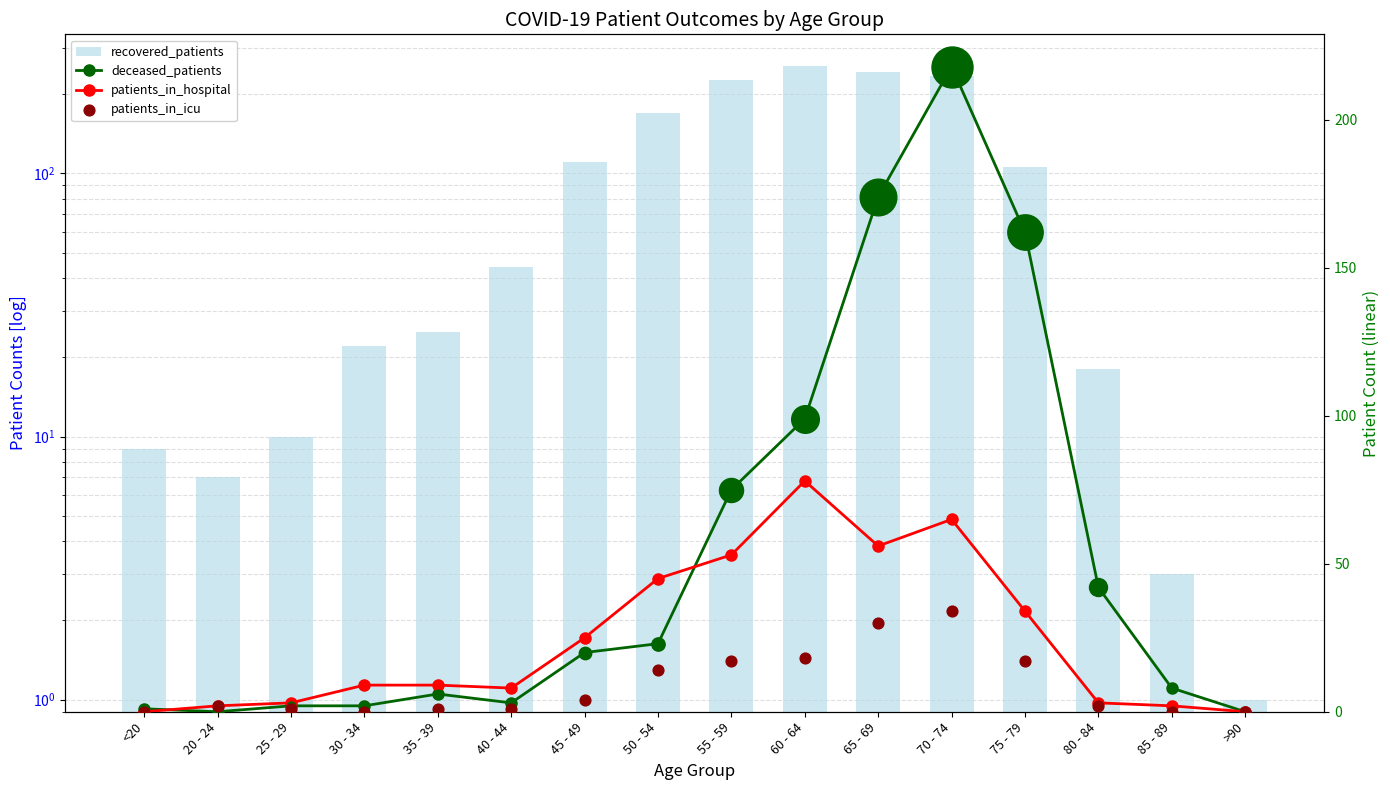

Which series reaches the minimum Y coordinate?

deceased_patients